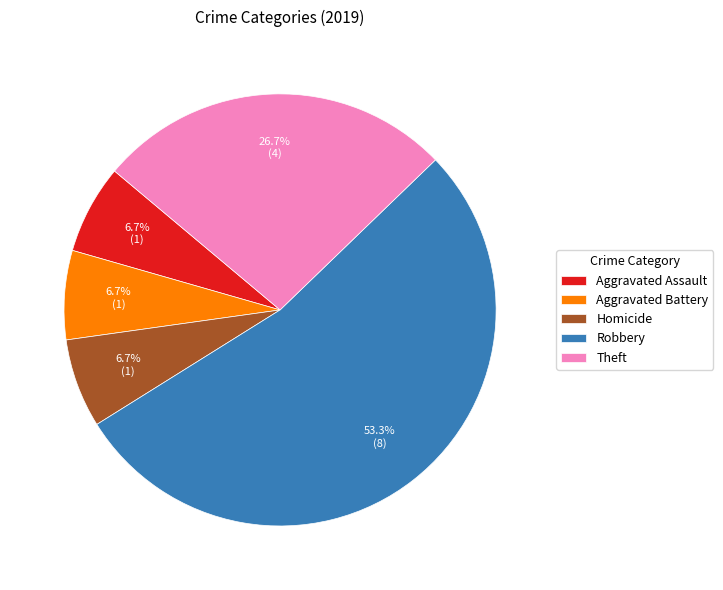

What percentage is the Homicide slice, to the nearest percent?

7%